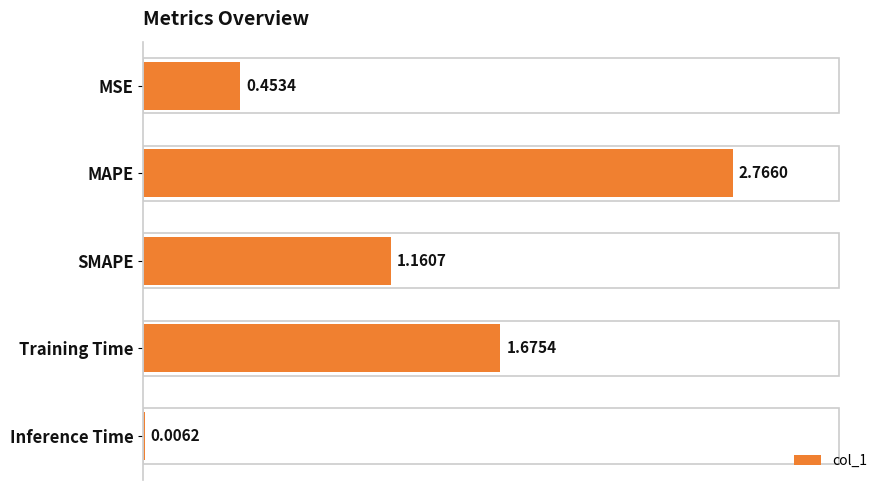

Which label corresponds to the largest value in the chart?

MAPE